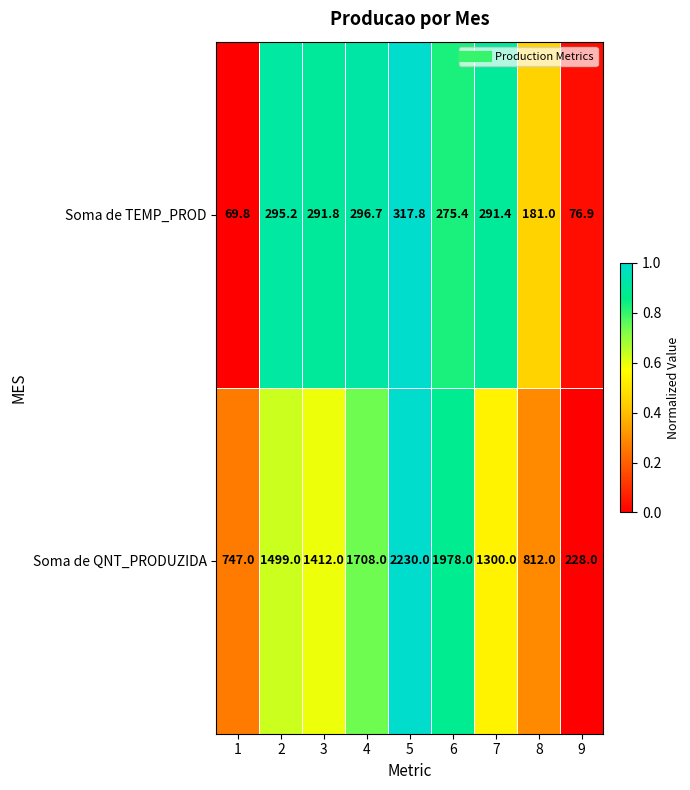

What is the spread (max minus min) of values at 2?

1203.8